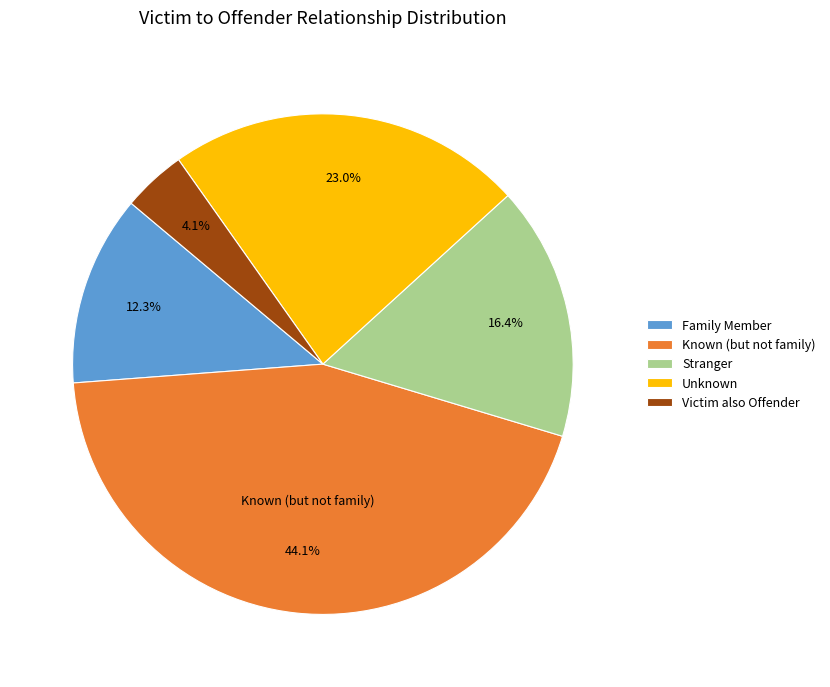

Does any single category account for the majority?

No